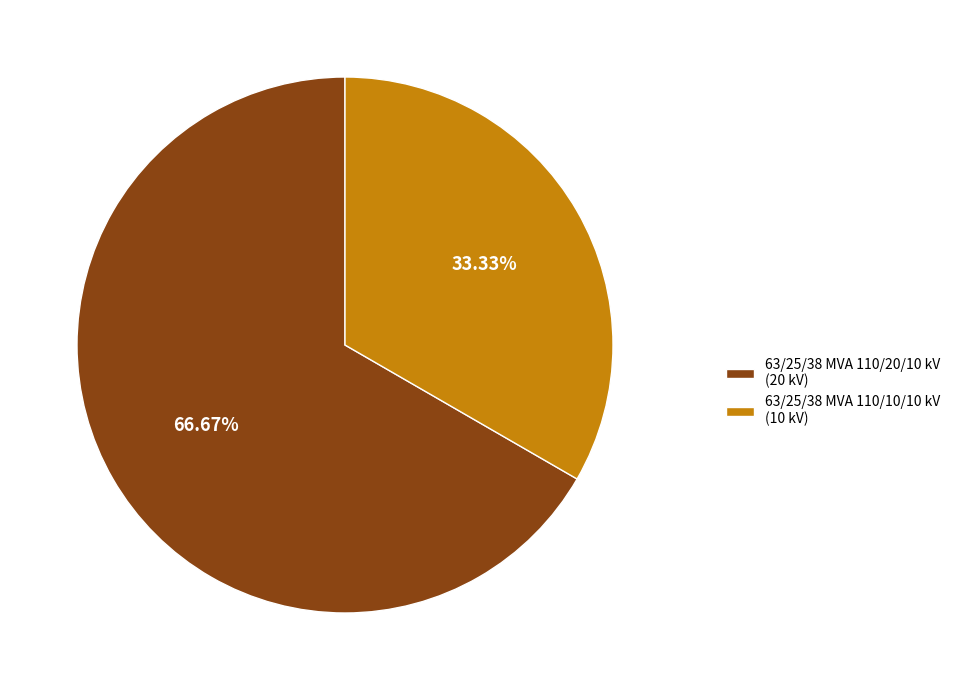

How many segments does this pie chart have?

2